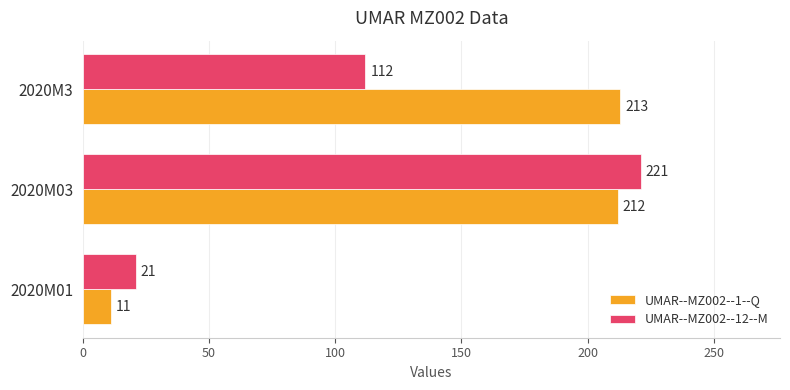

Which series has the widest spread of values?

UMAR--MZ002--1--Q